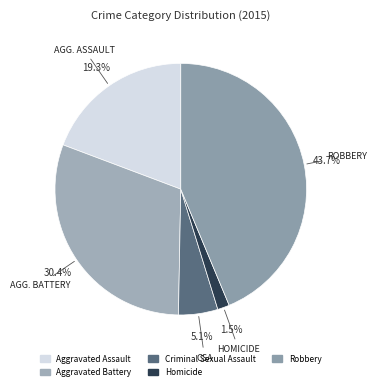

What is the total percentage of Robbery and Aggravated Battery?

74.1%